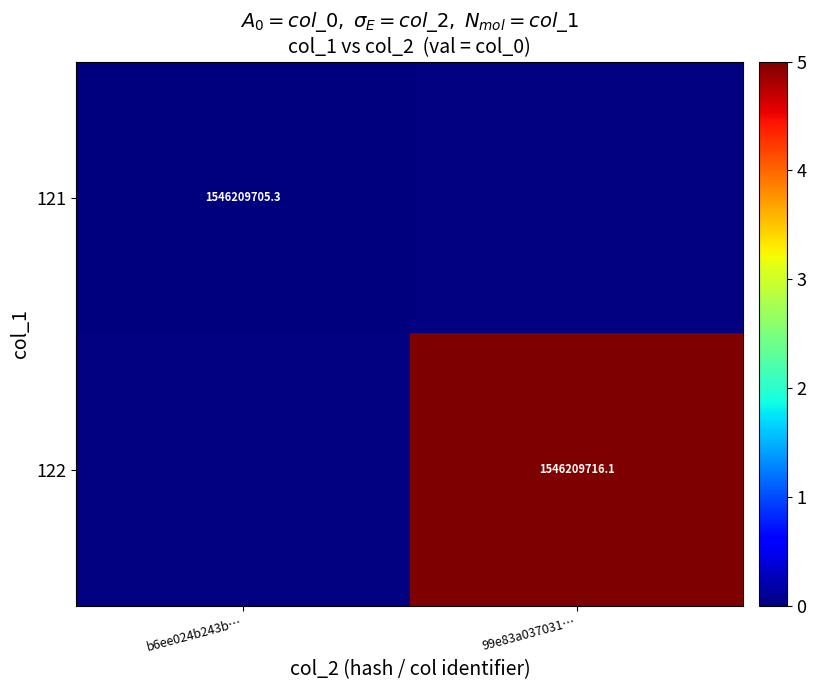

Between b6ee024b243b… and 99e83a037031…, which is larger?

99e83a037031…